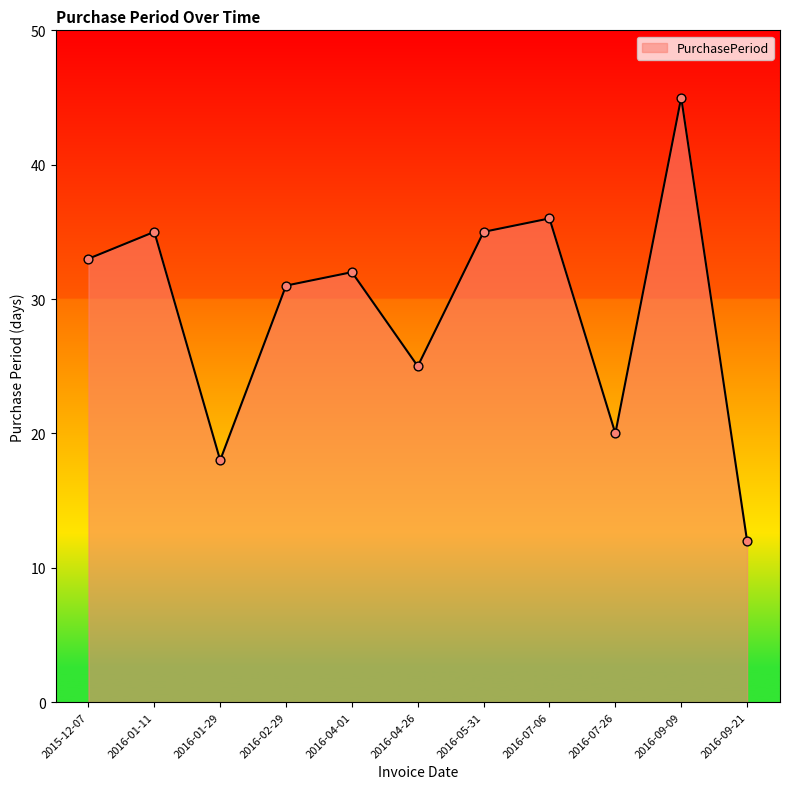

Which has a higher value, 2016-04-26 or 2016-01-29?

2016-04-26